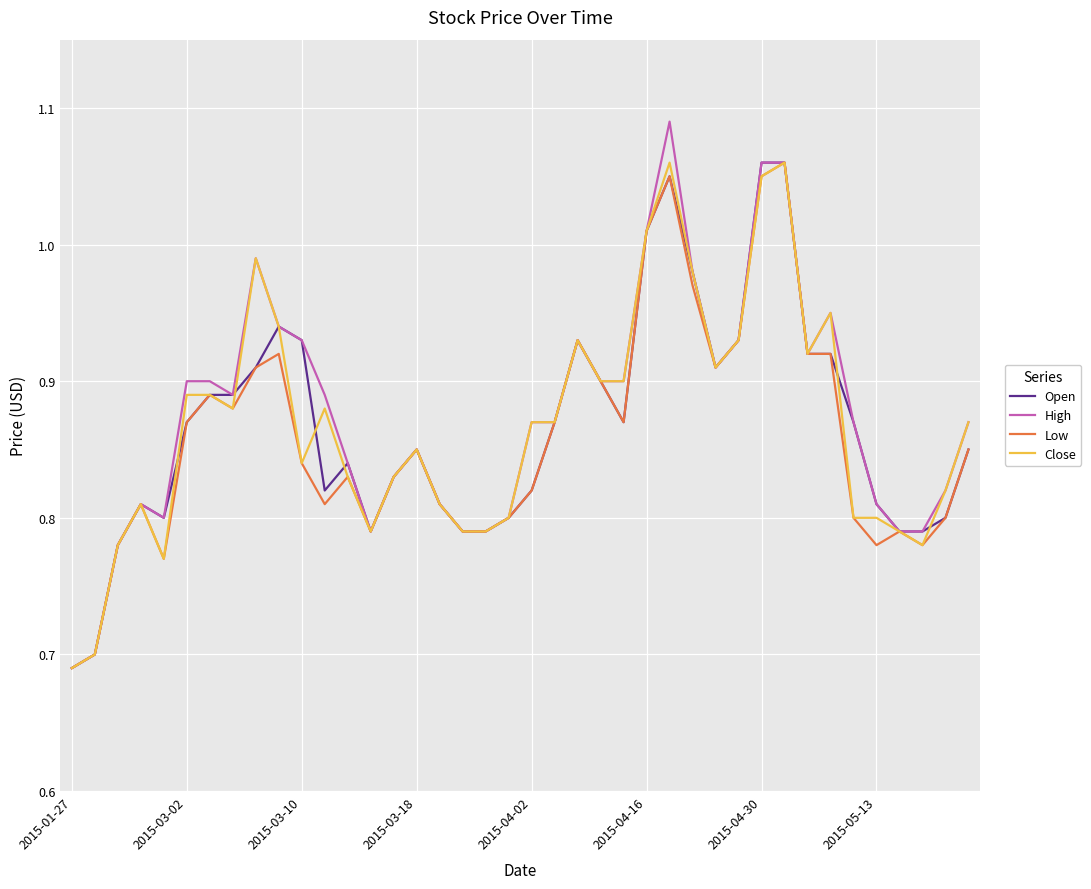

Which series has the largest range (max minus min)?

High